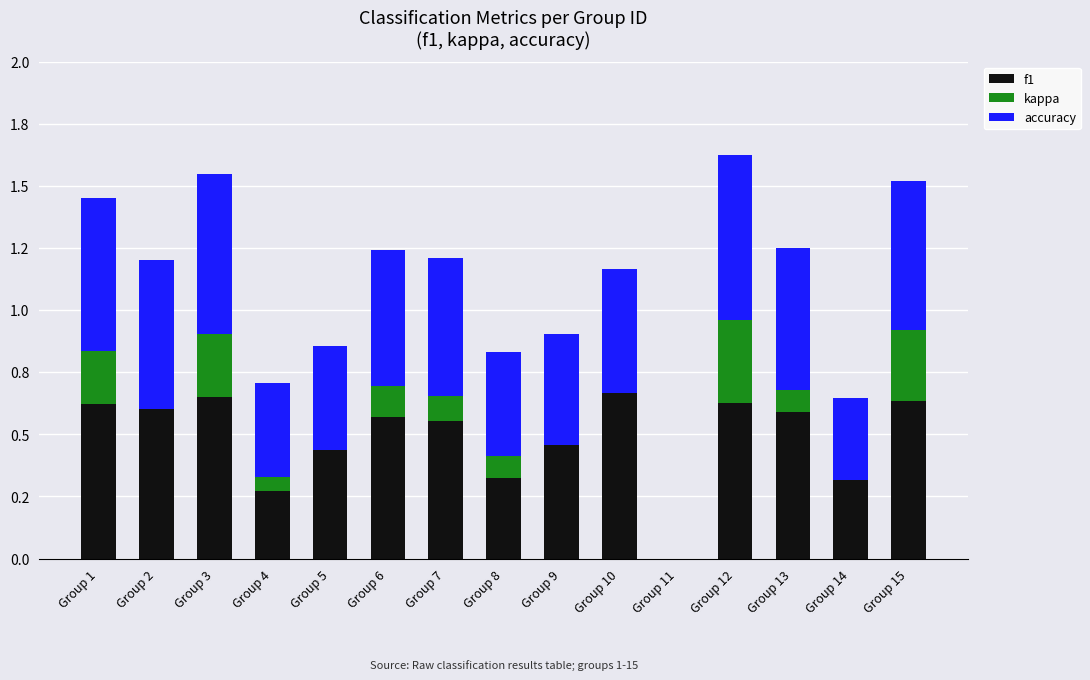

Which series changed the most between Group 6 and Group 14?

f1